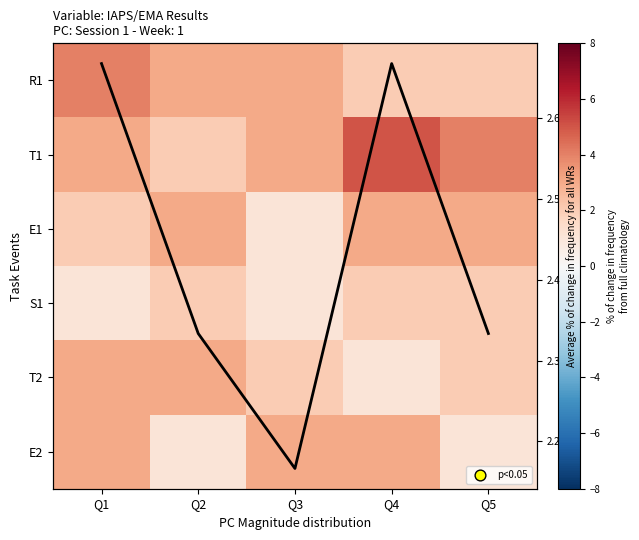

At Q1, list the series in order from smallest to largest.

S1, E1, Avg per col, T1, T2, E2, R1